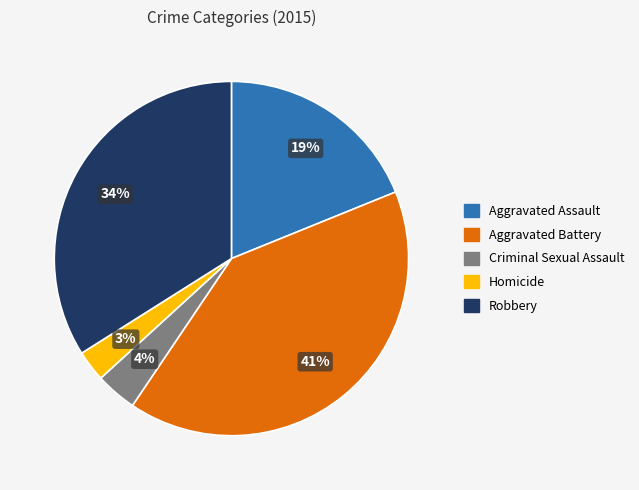

Rank the categories by value from lowest to highest.

Homicide, Criminal Sexual Assault, Aggravated Assault, Robbery, Aggravated Battery